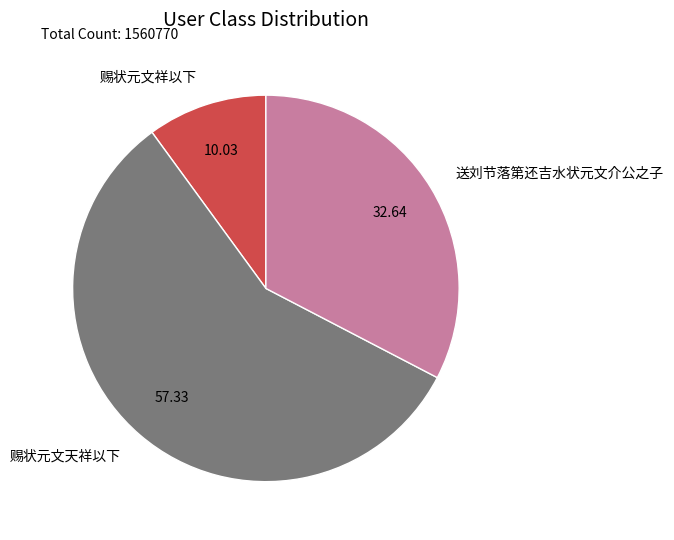

Which category has the smallest portion of the pie?

赐状元文祥以下